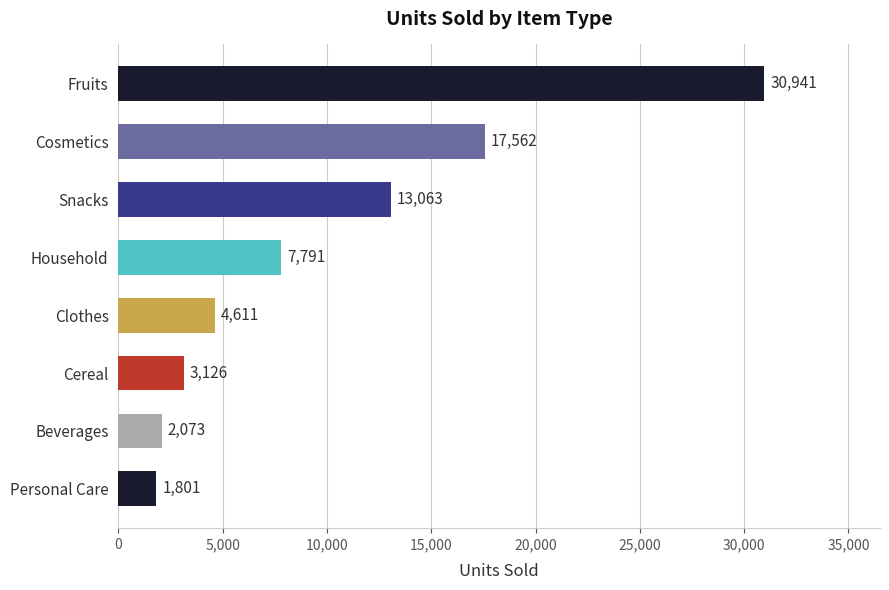

Reading top to bottom, what are all the values shown in this chart?

30941	17562	13063	7791	4611	3126	2073	1801